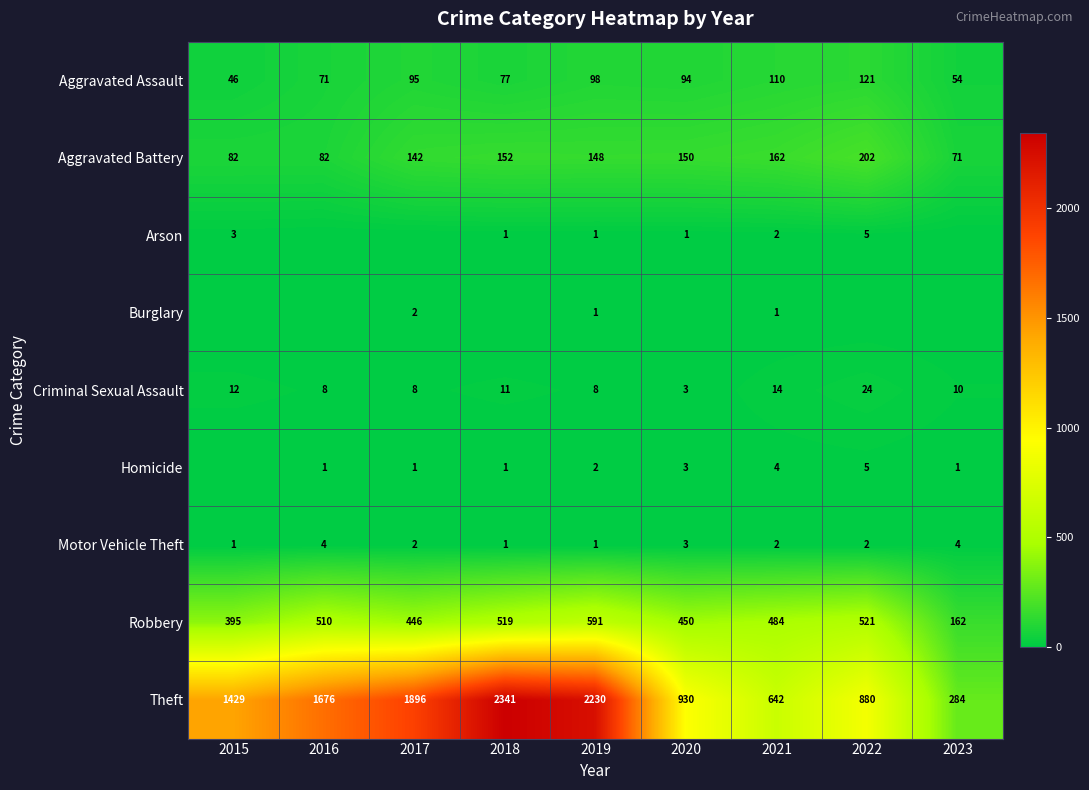

What is the sum of the Criminal Sexual Assault values at 2022 and 2021?

38